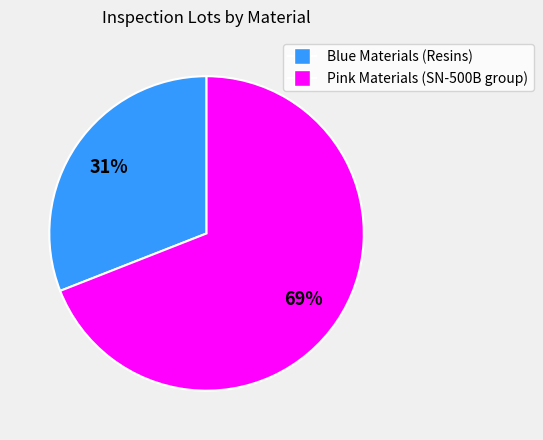

Does any single category account for the majority?

Yes